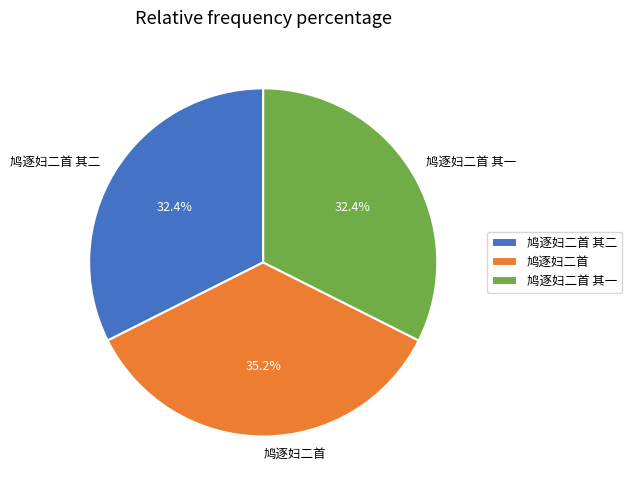

To the nearest percent, what is the difference between the largest and smallest slice percentages?

3%